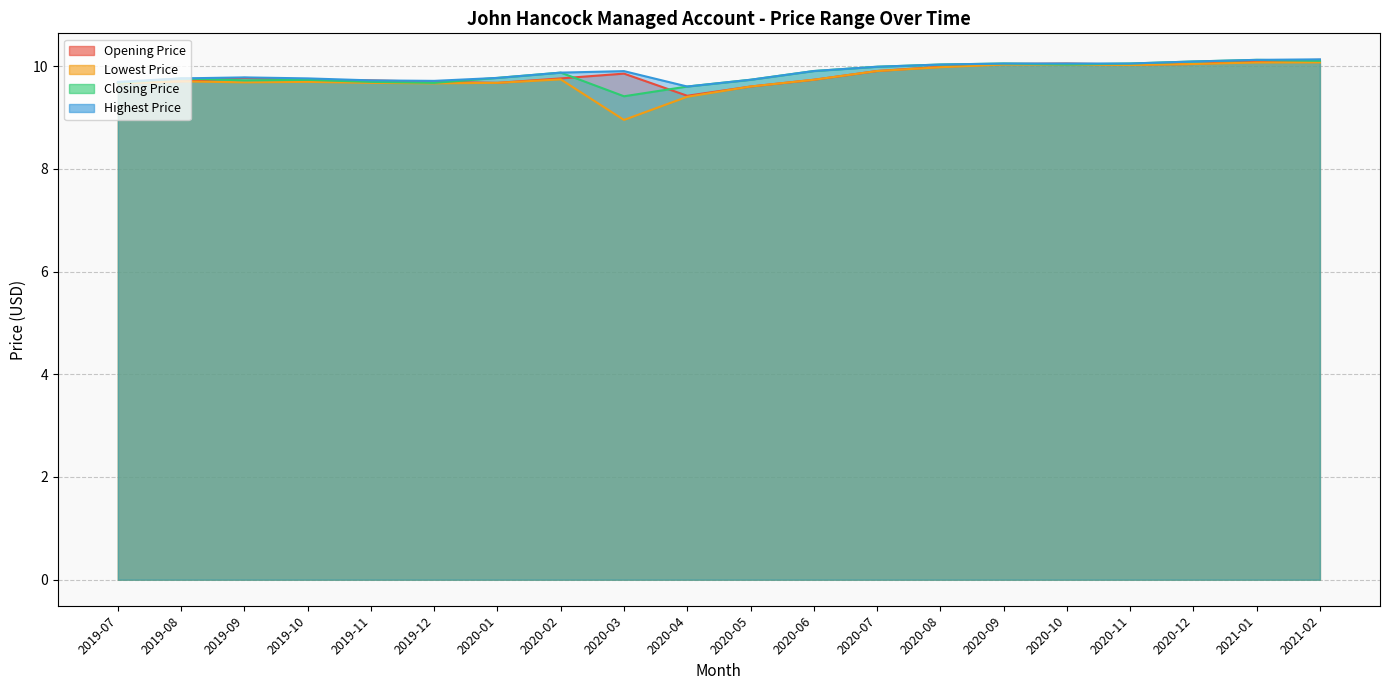

List the labels in order of Lowest Price value, smallest first.

2020-03, 2020-04, 2020-05, 2019-07, 2019-12, 2019-11, 2020-01, 2019-09, 2019-10, 2019-08, 2020-06, 2020-02, 2020-07, 2020-08, 2020-11, 2020-09, 2020-10, 2020-12, 2021-01, 2021-02